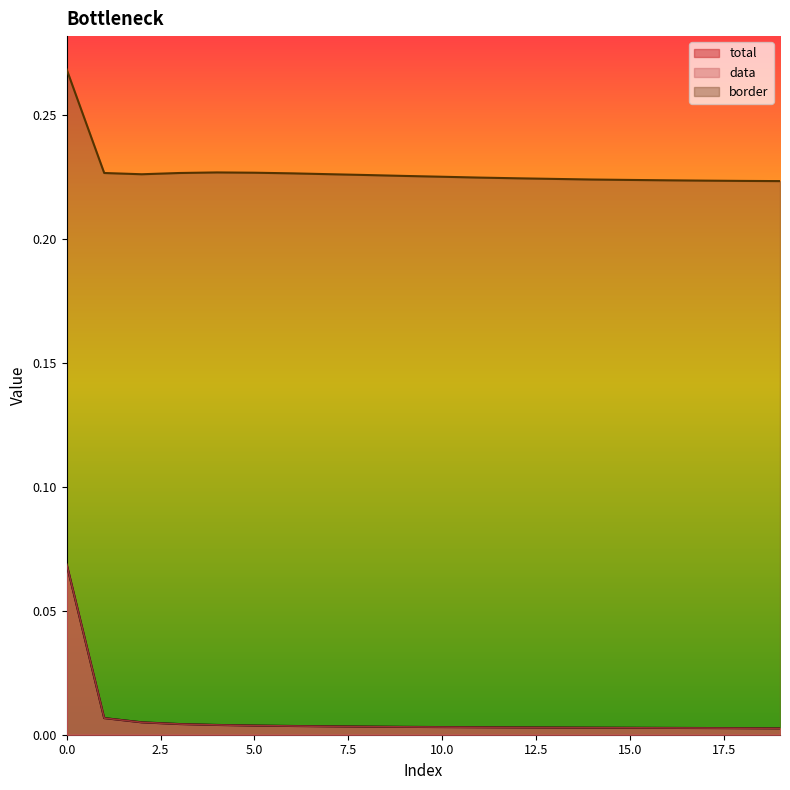

True or false: border and data intersect in this chart.

False